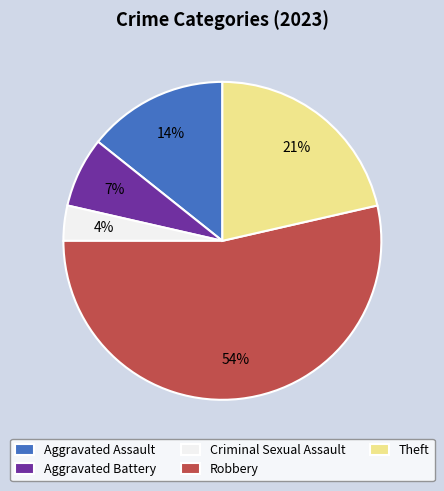

To the nearest percent, what percentage of the pie is Aggravated Assault?

14%